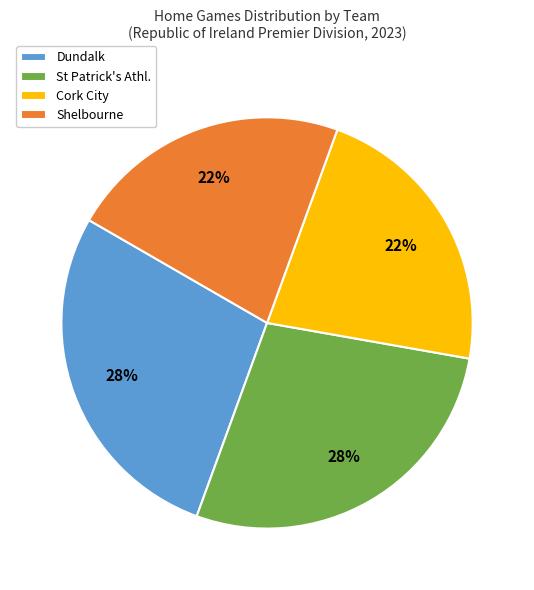

What percentage is the Cork City slice, to the nearest percent?

22%